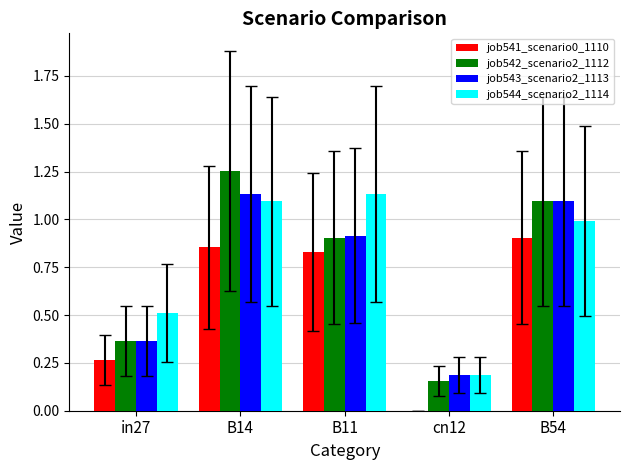

Is it true that job543_scenario2_1113 equals 0.2 at B11?

False